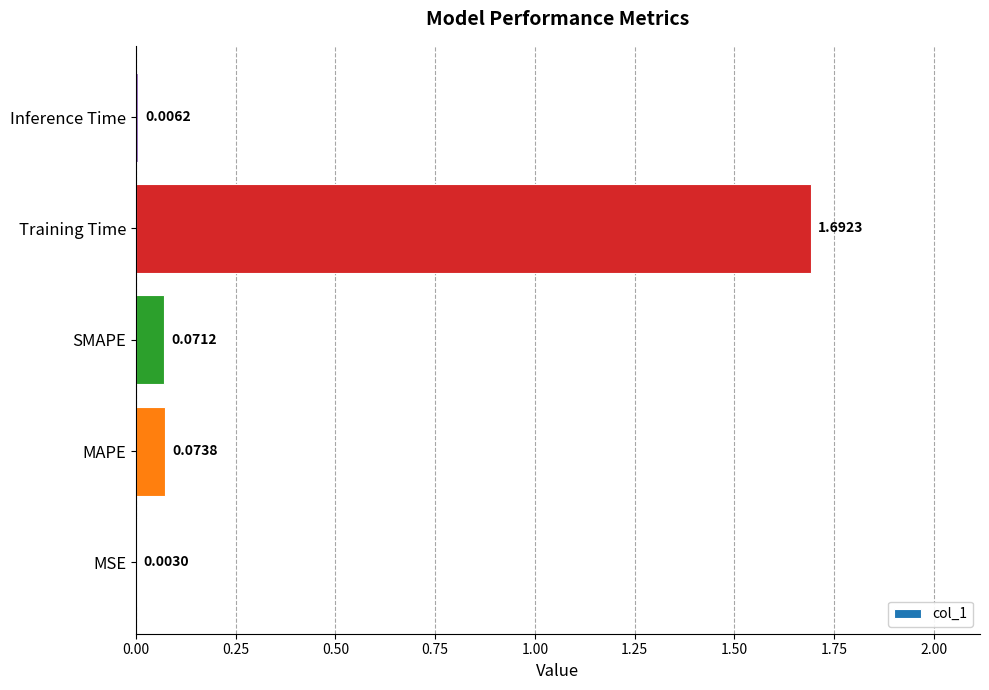

Which has a higher value, Training Time or Inference Time?

Training Time